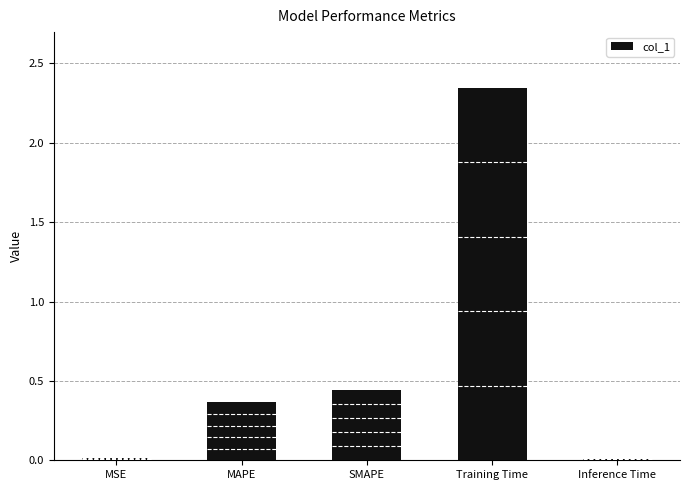

At which label is the value closest to 1?

SMAPE